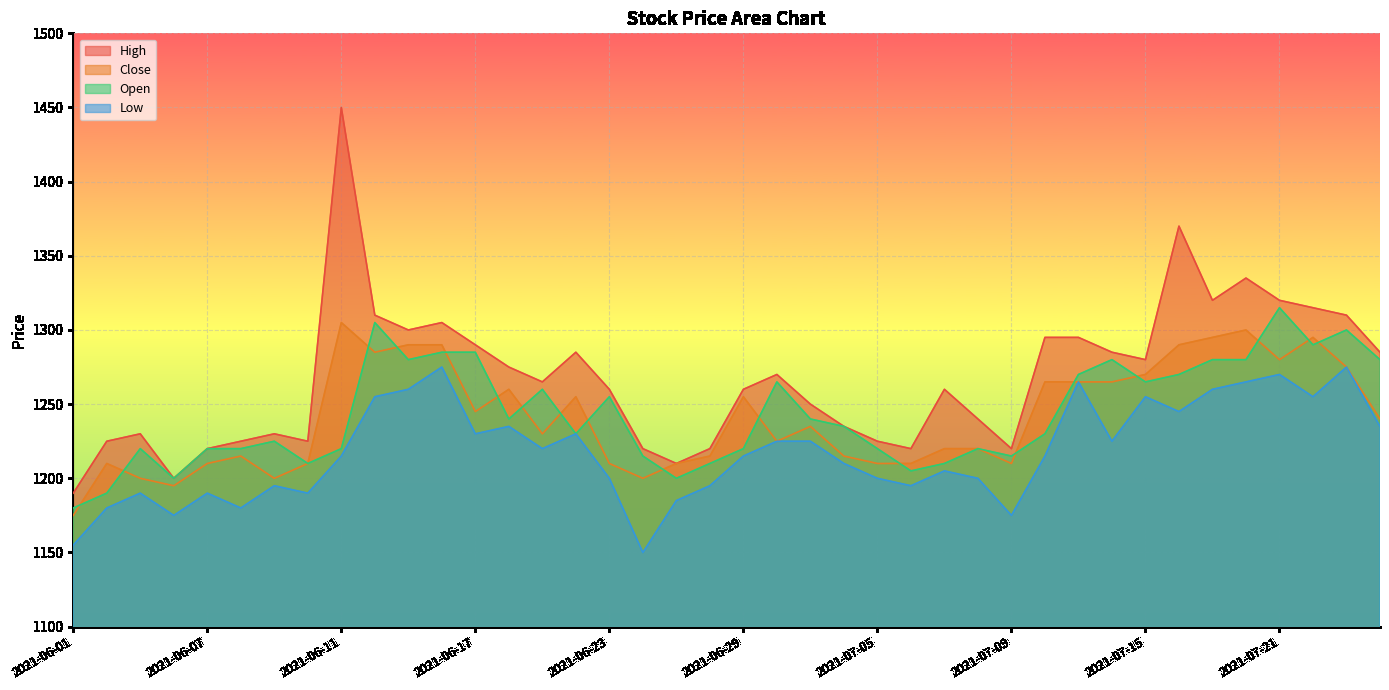

Between 2021-07-12 and 2021-07-05, which is larger?

2021-07-12